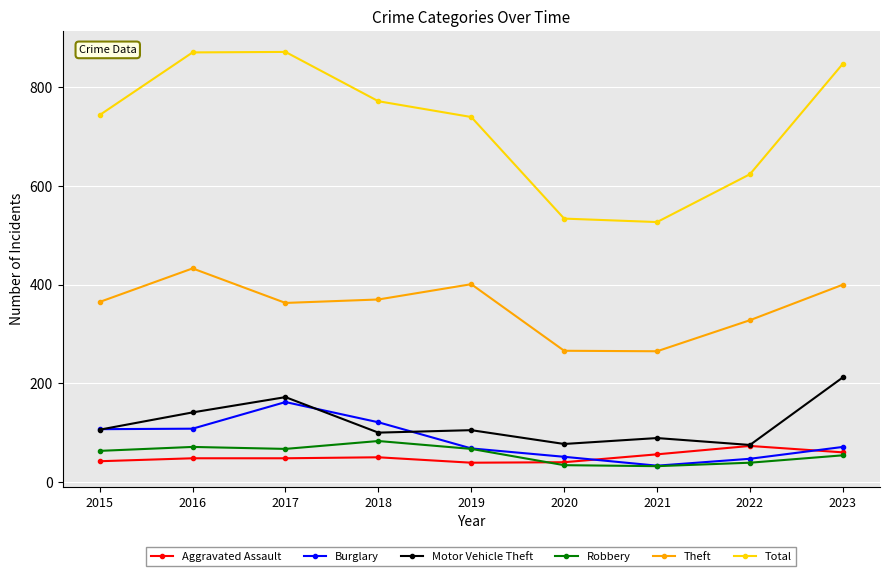

What is the approximate value of Burglary at 2021, to the nearest 50?

50